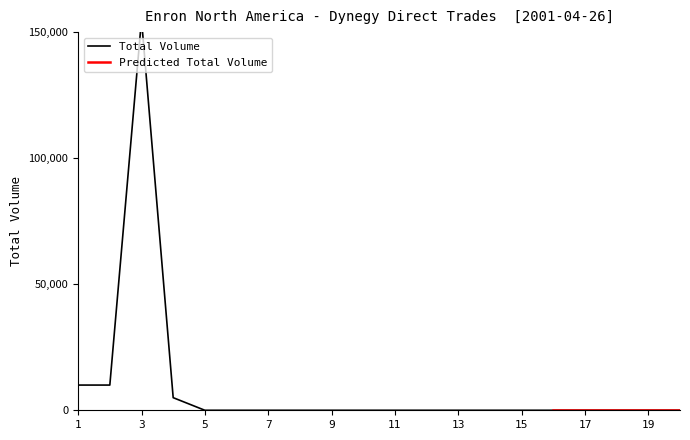

Rank the categories by value from highest to lowest.

3, 1, 2, 4, 5, 6, 7, 8, 9, 10, 11, 12, 13, 14, 15, 16, 17, 18, 19, 20